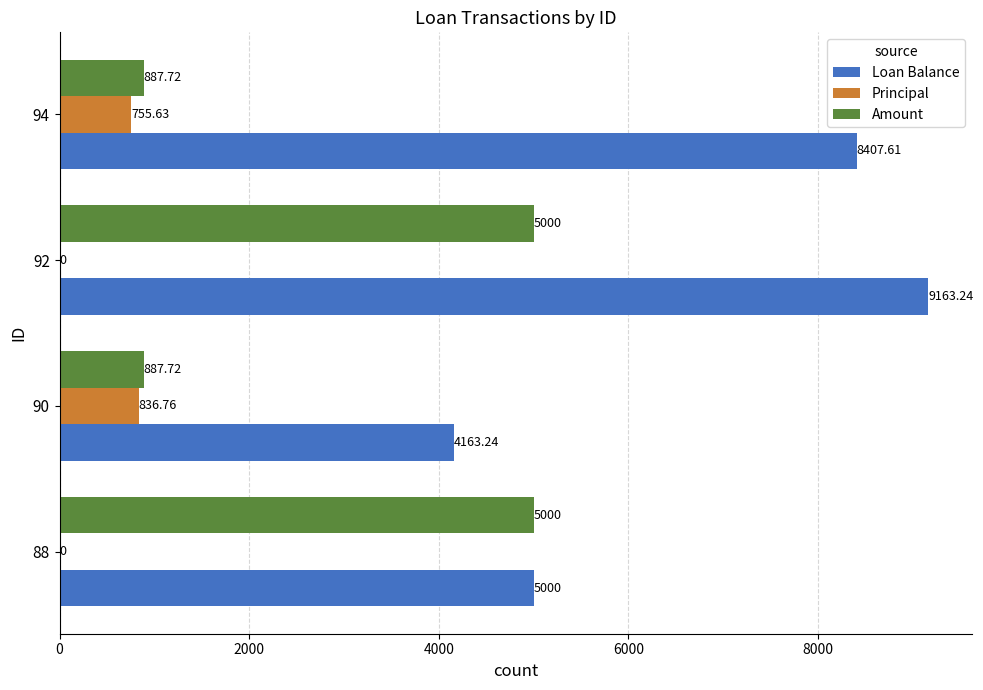

What is the maximum value shown in the chart?

9163.2